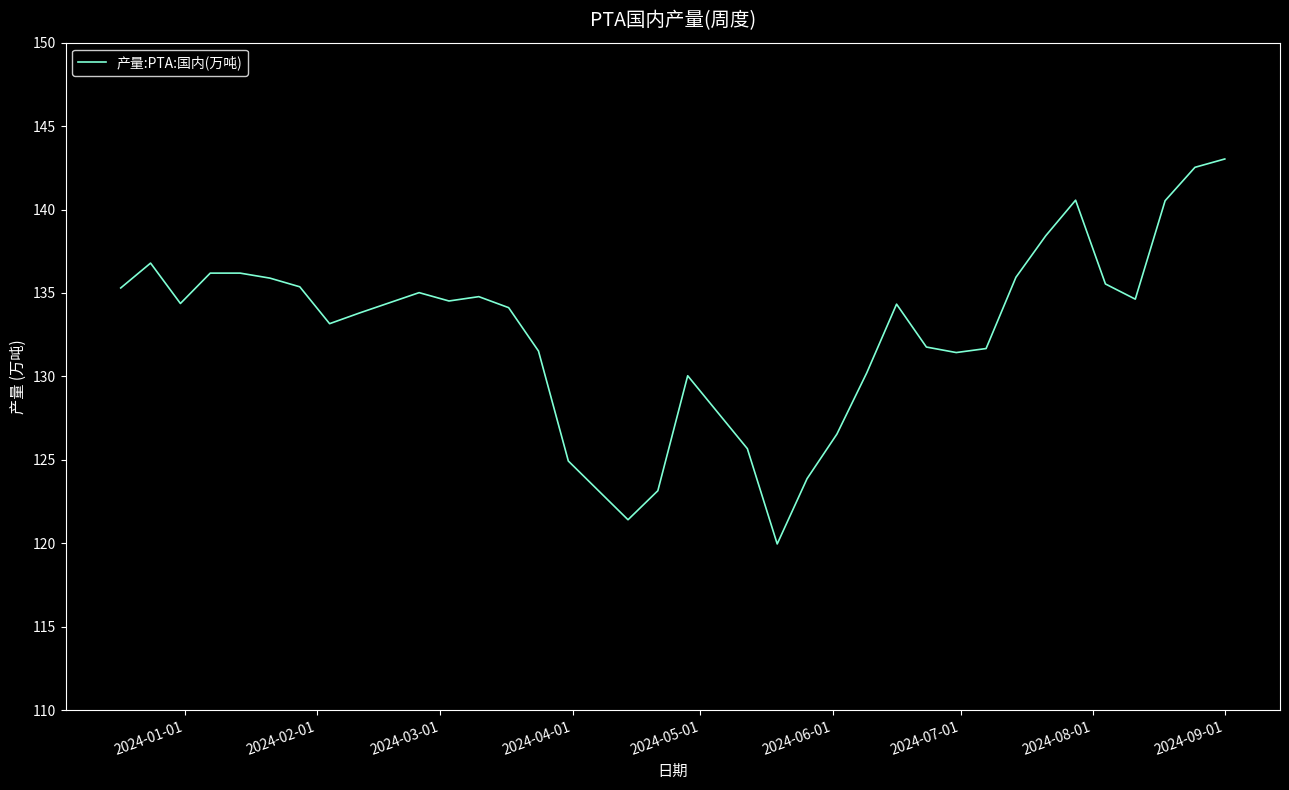

What is the sum of all values?

4653.2